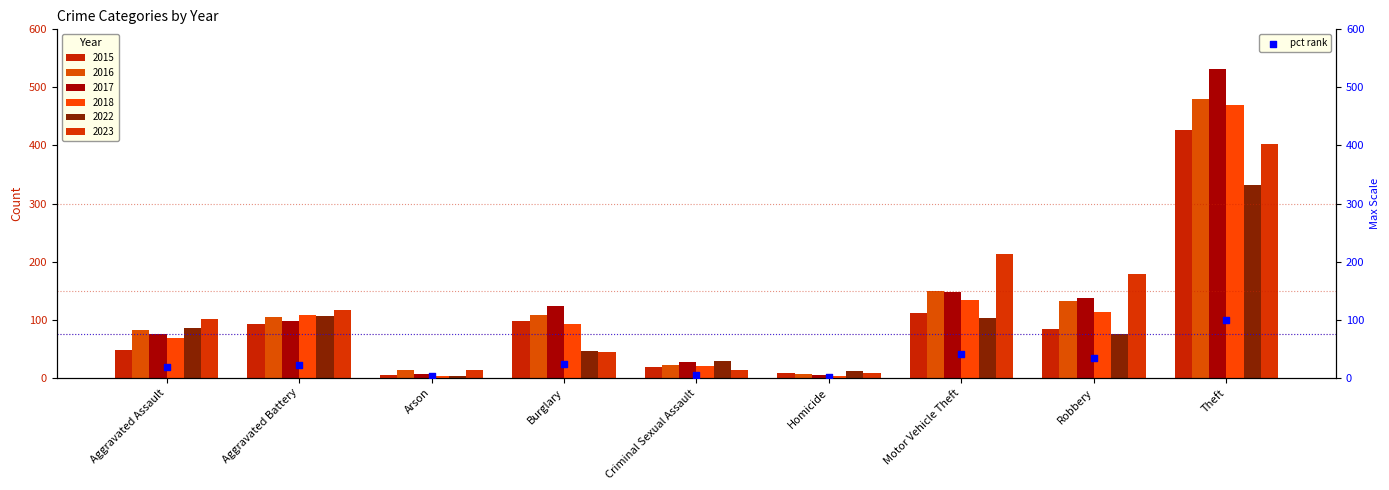

Which series has the largest total across all categories?

2017